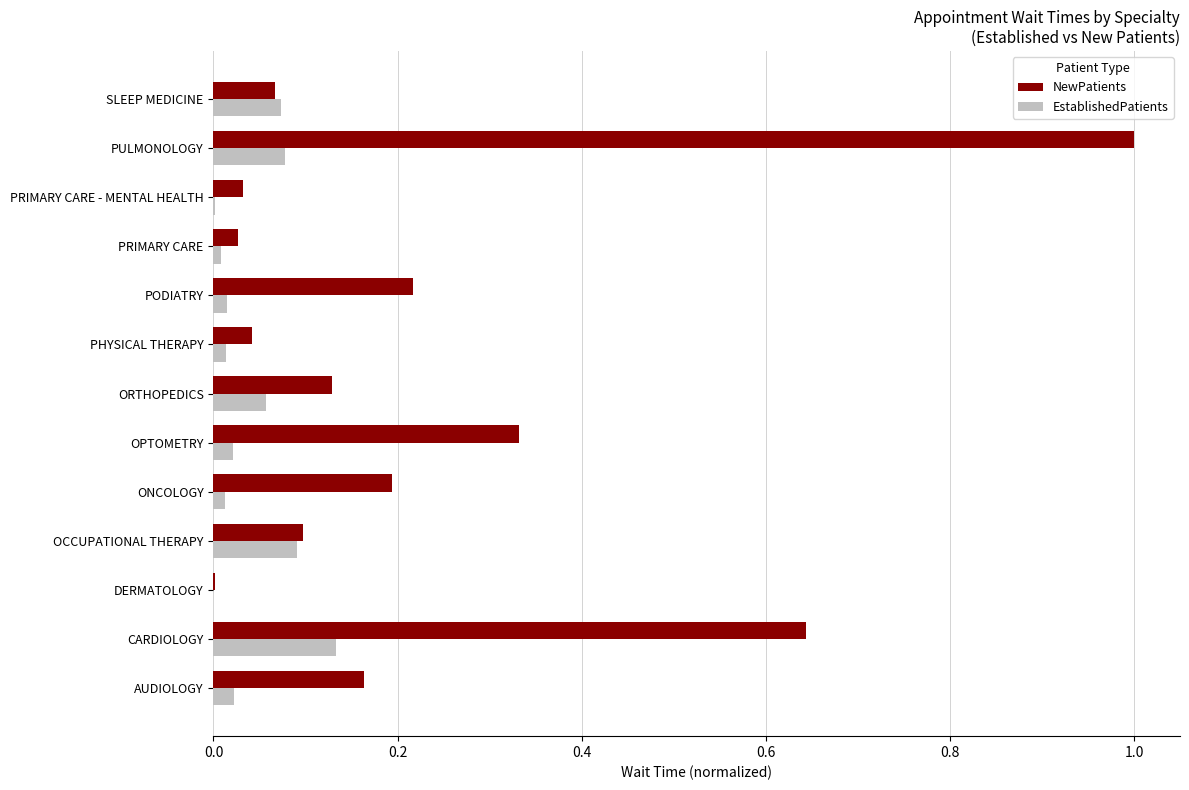

Which series changed the most between AUDIOLOGY and OPTOMETRY?

NewPatients